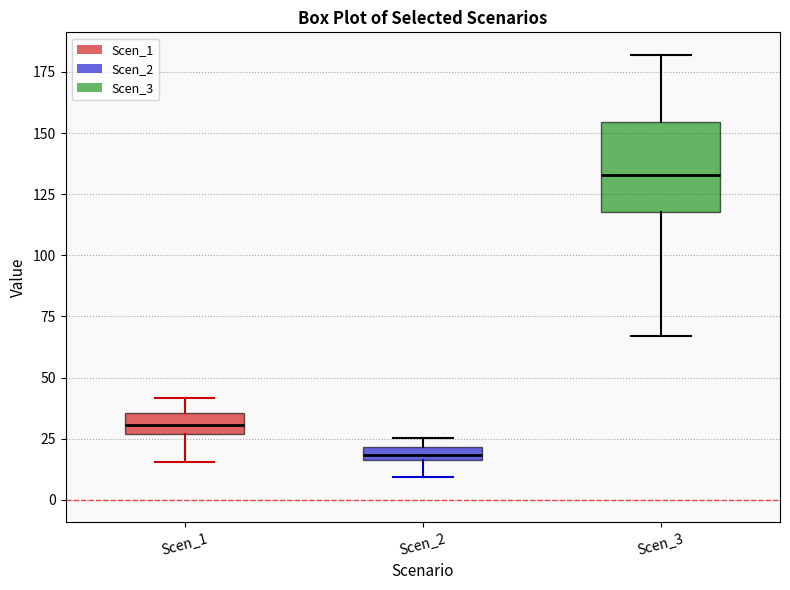

Which box is the tallest, from its lower edge to its upper edge?

Scen_3